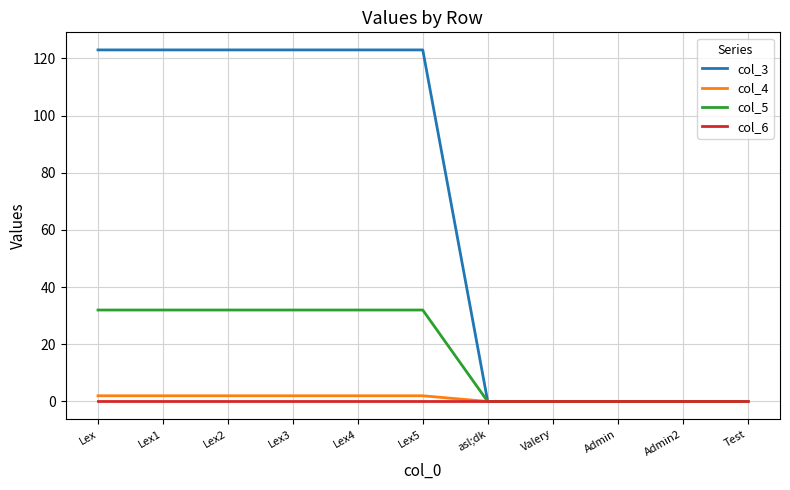

The value of col_3 at Lex is 123. True or false?

True